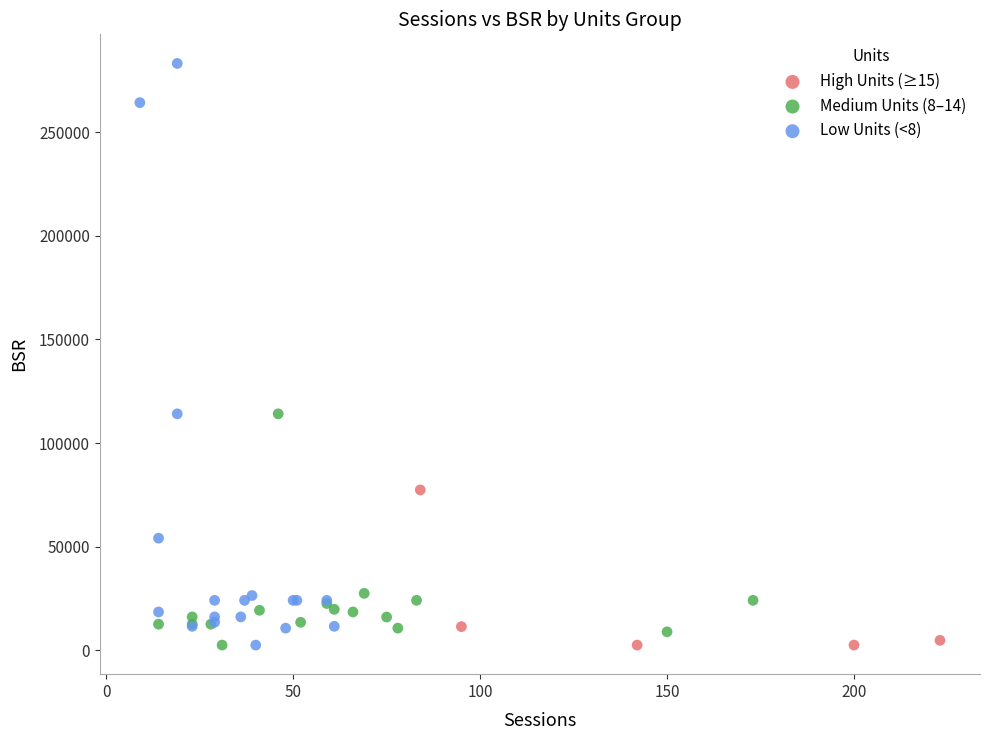

What are all the series names shown in the legend?

High Units (≥15), Medium Units (8–14), Low Units (<8)